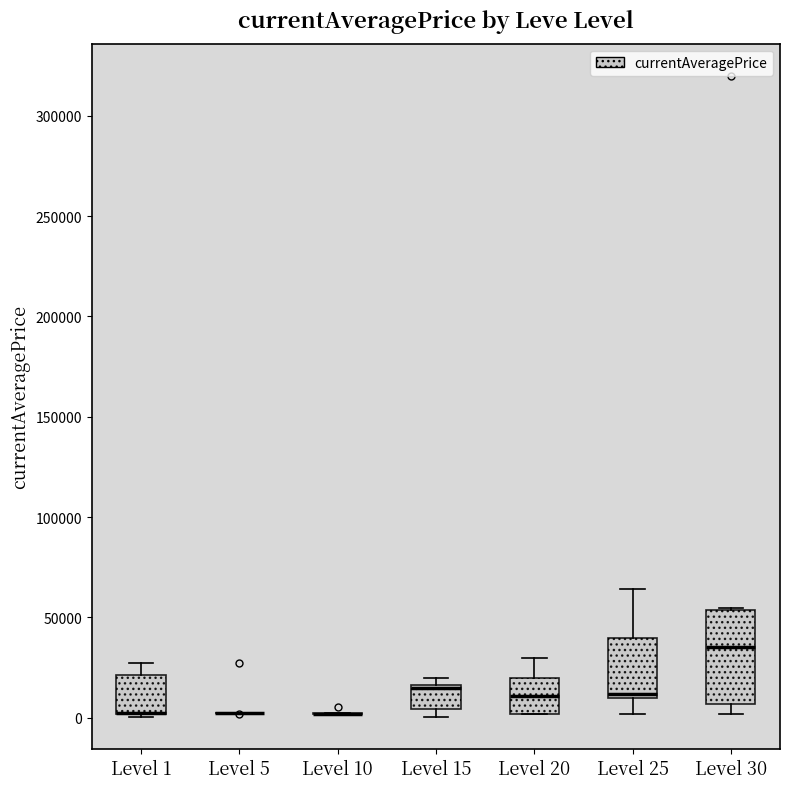

Reading left to right, transcribe this box plot: for each box, give where its median line is, the range the box spans, and where its two whiskers end, as read against the y-axis. The values are not printed on the chart, so give them approximately, as read against the axis.

Level 1: median 0 (drawn on the box's lower edge), box 0 to 20000, whiskers 0 to 25000
Level 5: box collapsed to a line at 0, whiskers 0 to 5000
Level 10: box collapsed to a line at 0, whiskers 0 to 0
Level 15: median 15000 (just below the box's upper edge), box 5000 to 15000, whiskers 0 to 20000
Level 20: median 10000, box 0 to 20000, whiskers 0 to 30000
Level 25: median 10000 (just above the box's lower edge), box 10000 to 40000, whiskers 0 to 65000
Level 30: median 35000, box 5000 to 55000, whiskers 0 to 55000